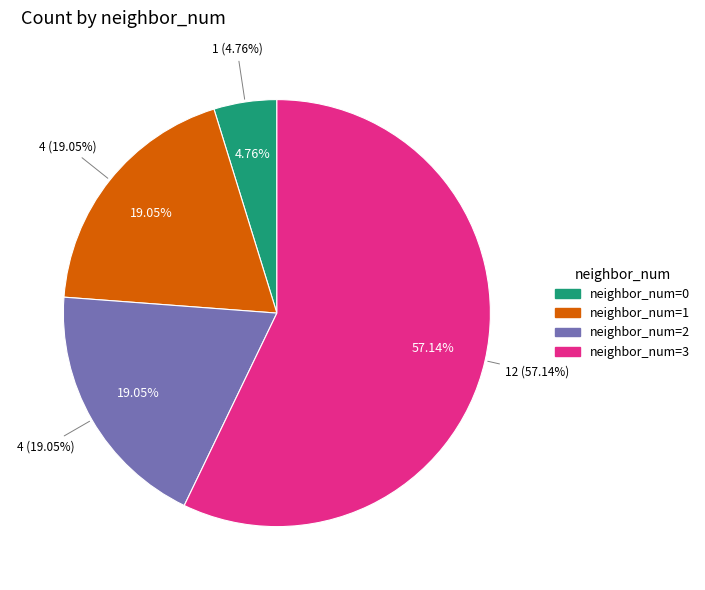

Is the sum of 1 and 3 greater than half?

Yes